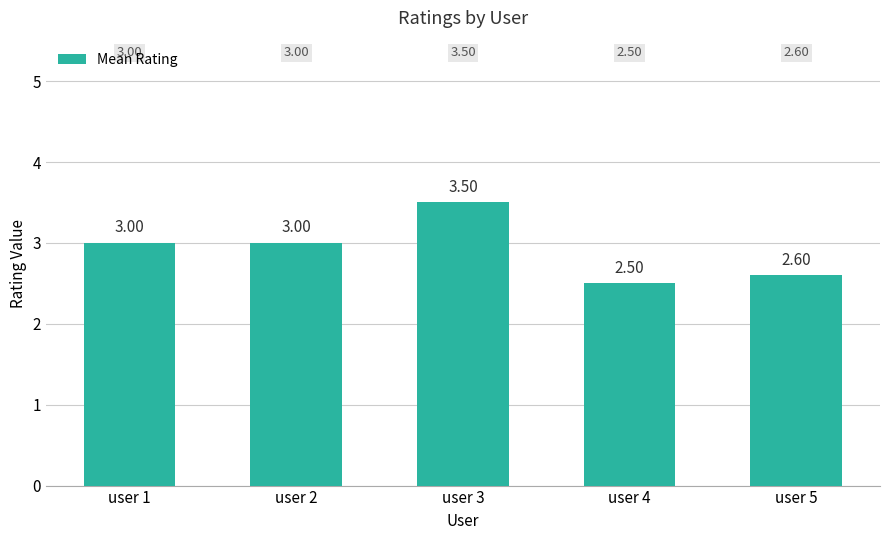

Read the value at user 4.

2.5